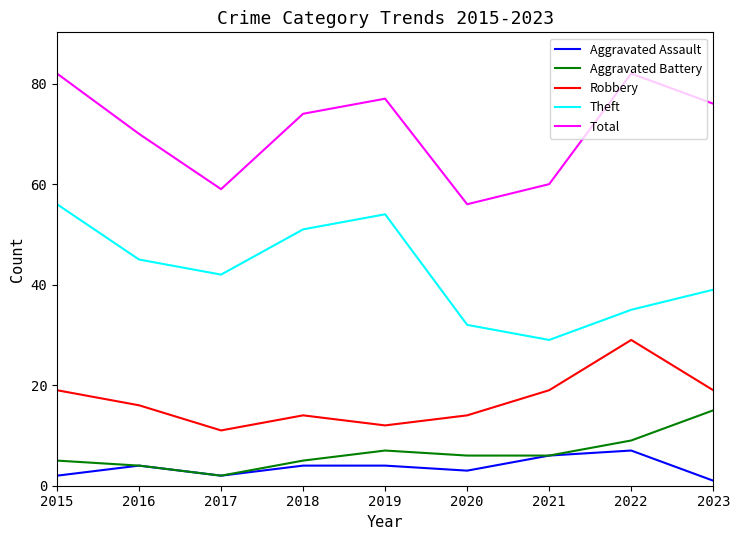

What is the total value across all series at 2019?

154